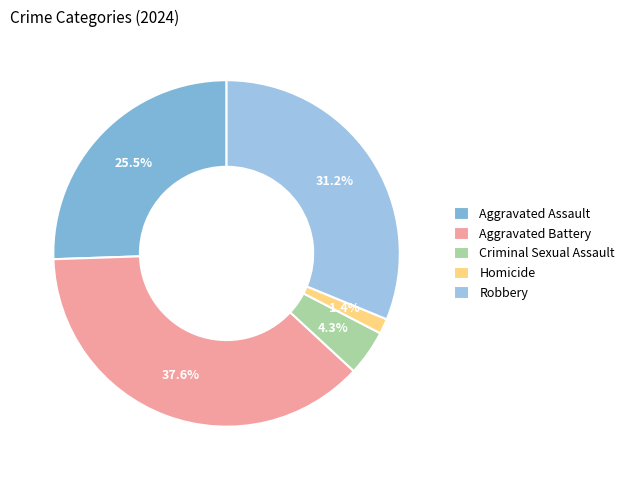

What percentage is NOT represented by Homicide?

98.6%